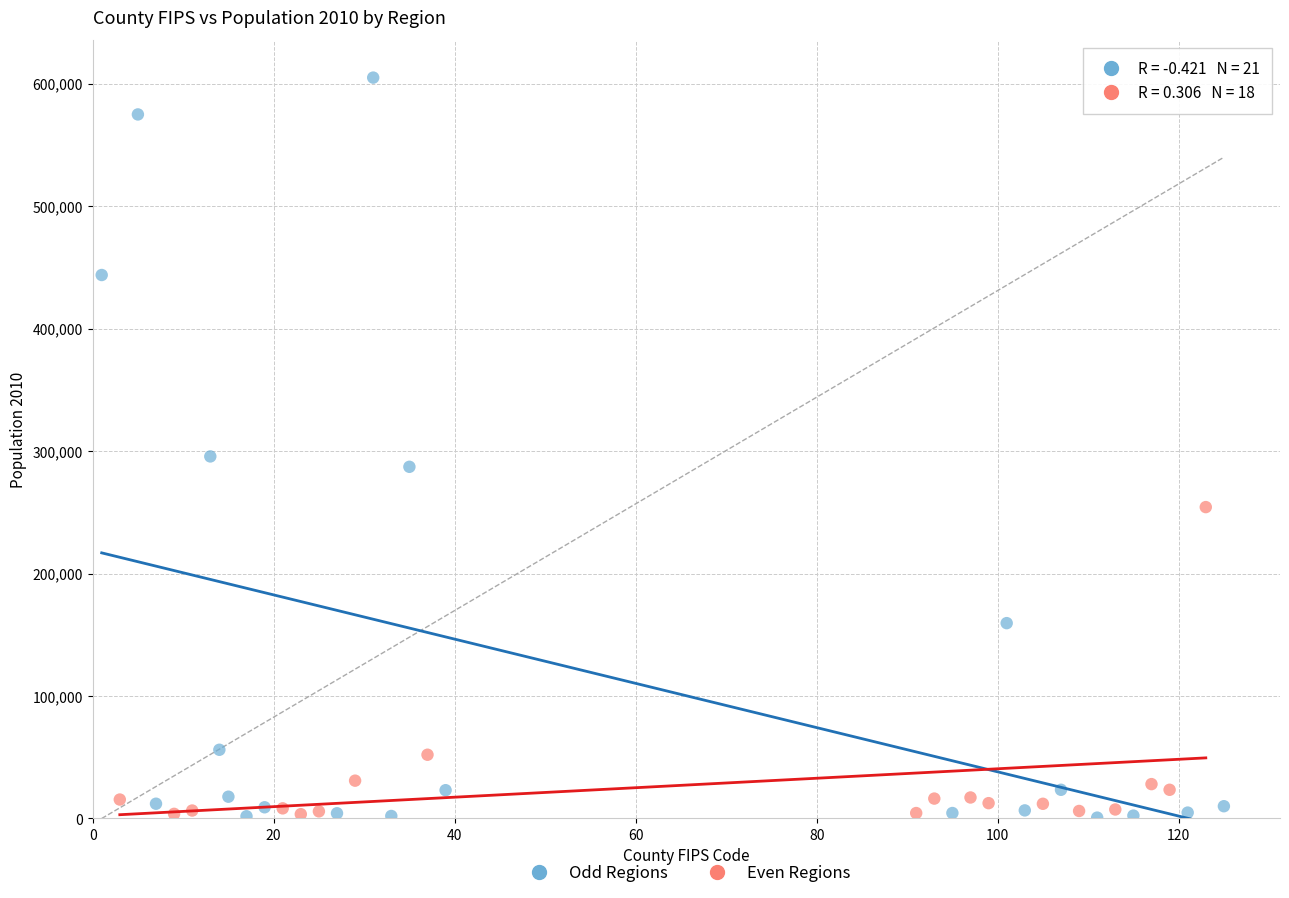

Which series has the widest spread of Y values?

Odd Regions